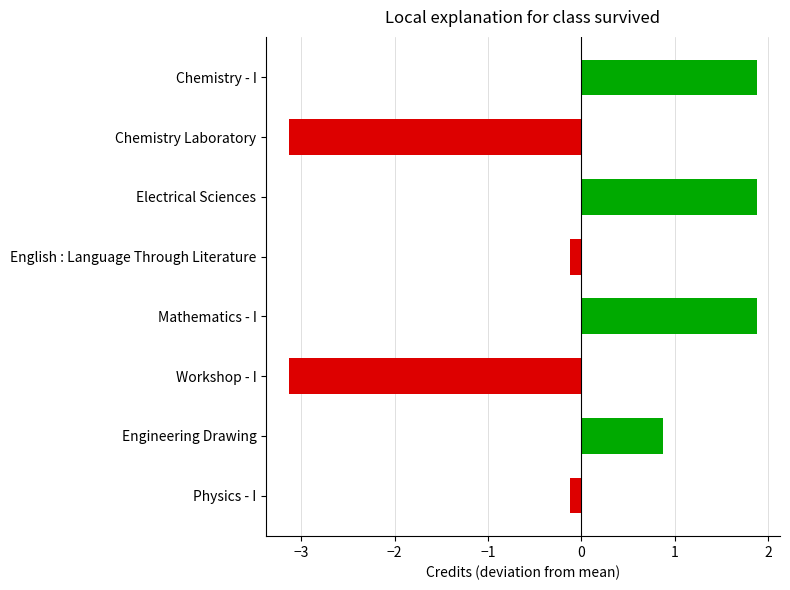

What is the difference between the maximum and second lowest values?

5.0